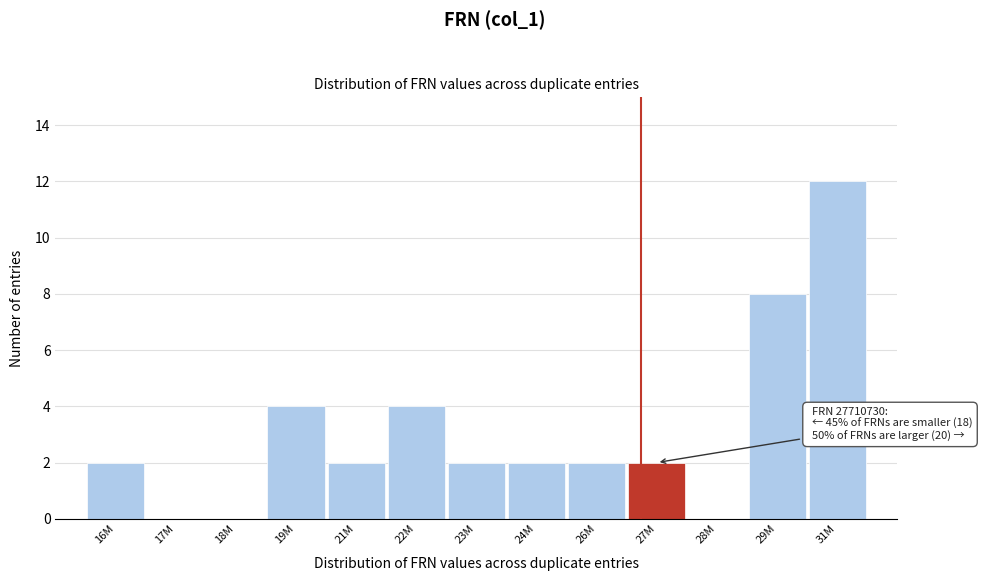

Reading right to left, transcribe all the data shown in this chart.

31M=12	29M=8	28M=0	27M=2	26M=2	24M=2	23M=2	22M=4	21M=2	19M=4	18M=0	17M=0	16M=2